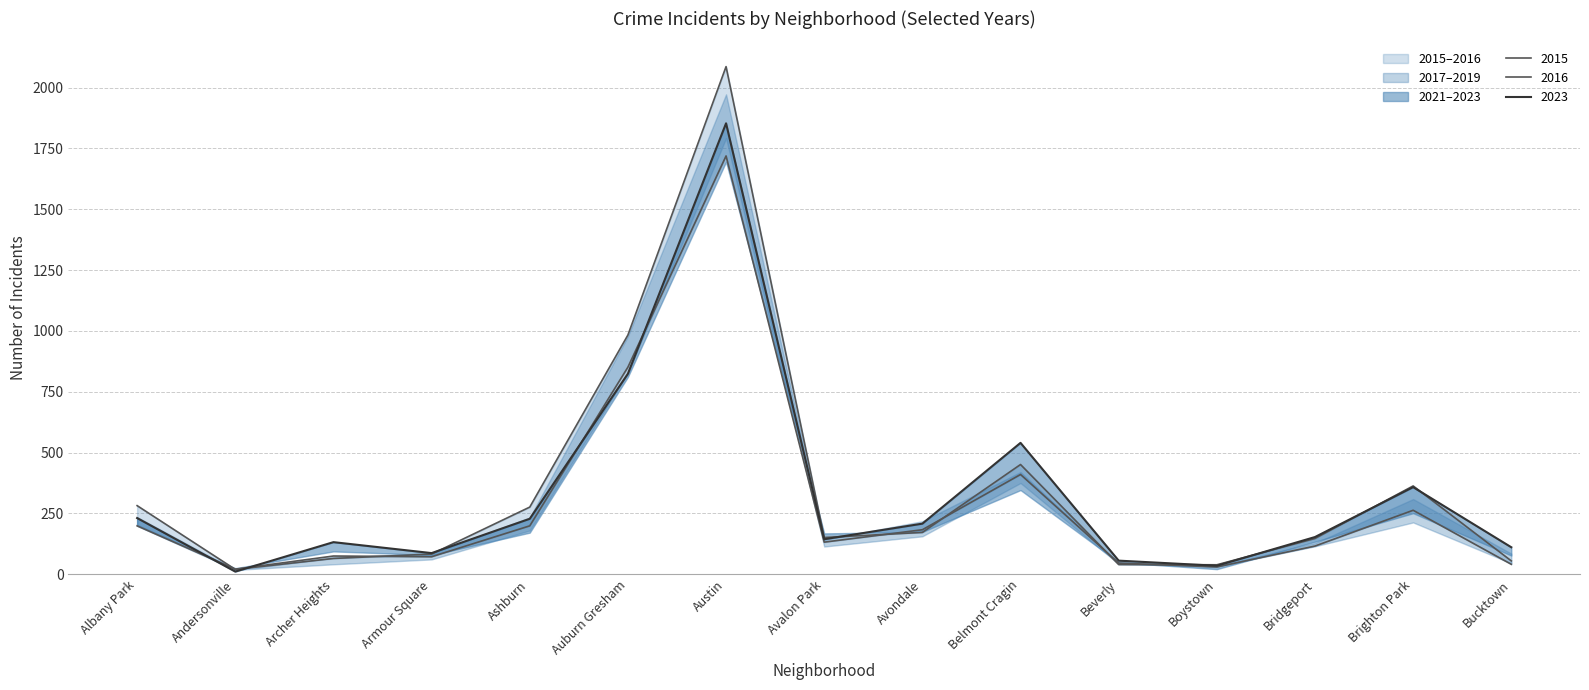

Does the chart display data point markers on the line(s)?

No